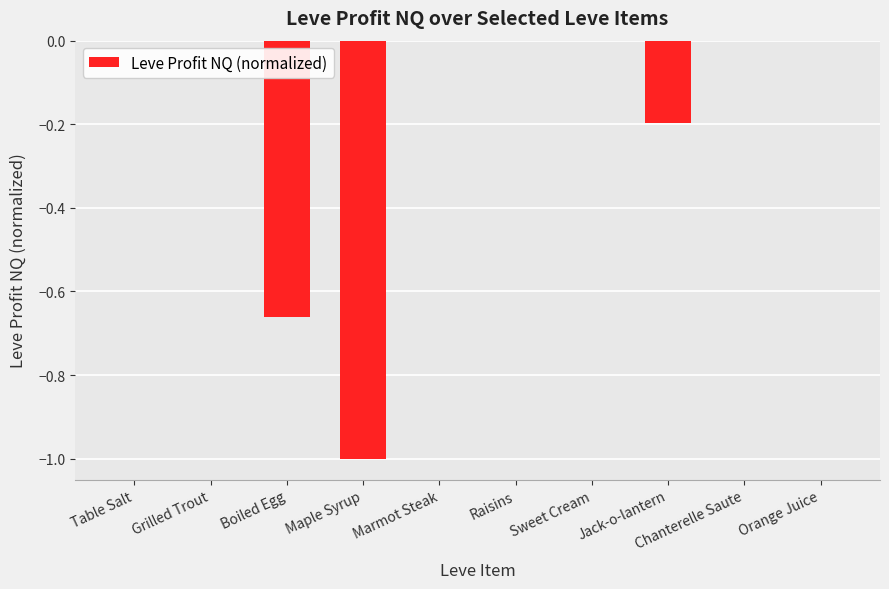

Is it true that the value at Table Salt is -0.0?

True